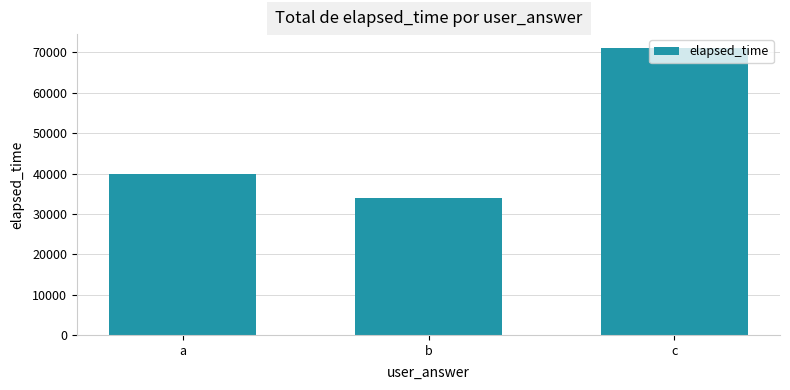

Reading left to right, list all the values displayed in this chart.

a=40000	b=34000	c=71000